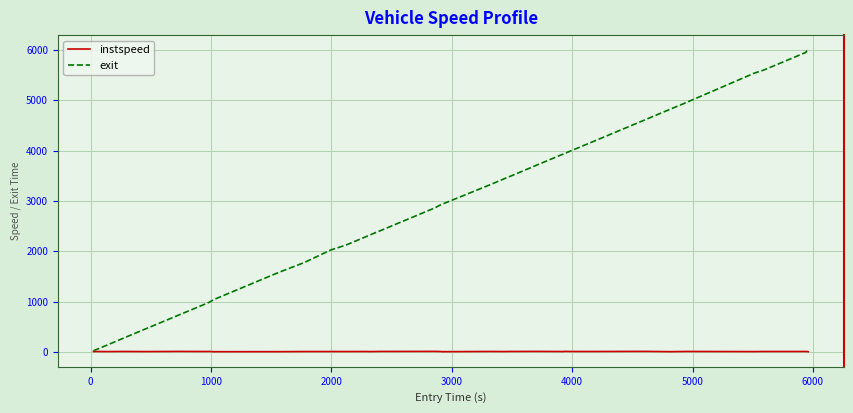

Rank the series by their maximum value, from highest to lowest.

exit, instspeed